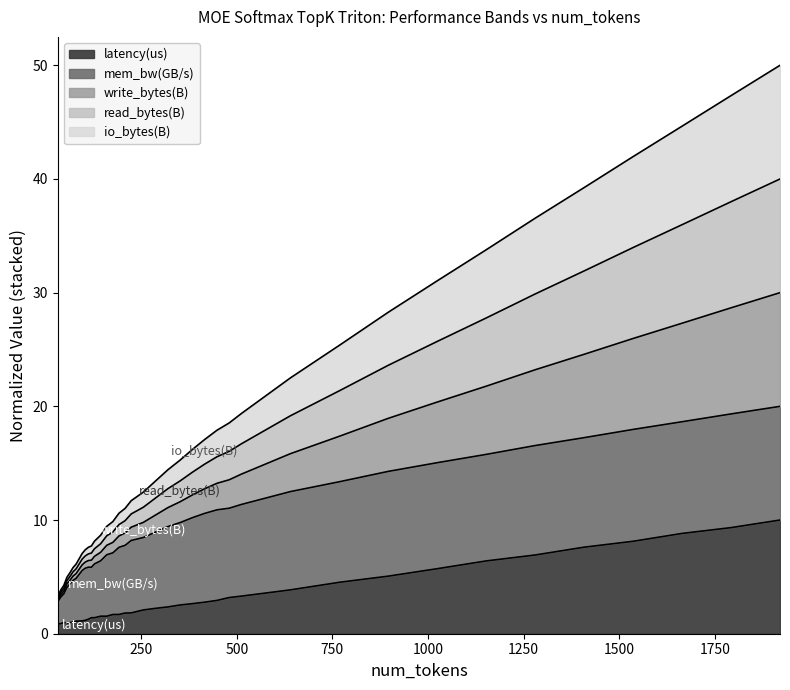

True or false: latency(us) and write_bytes(B) cross at least once.

False